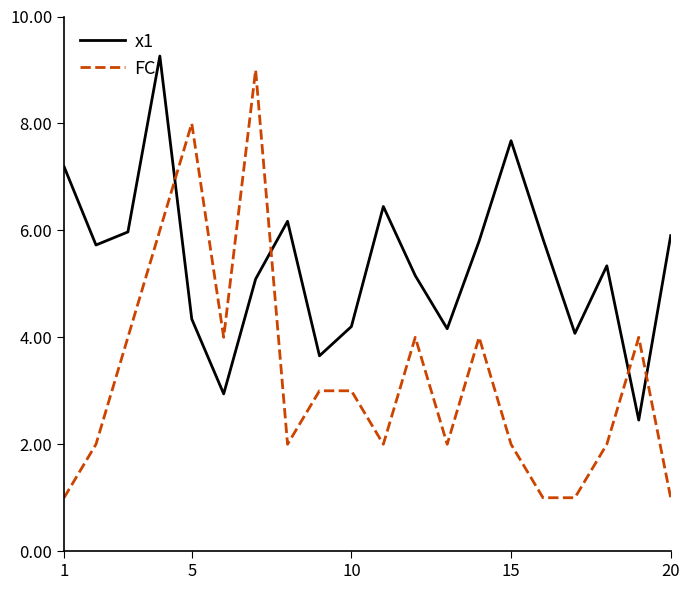

Which series has the largest total across all categories?

x1